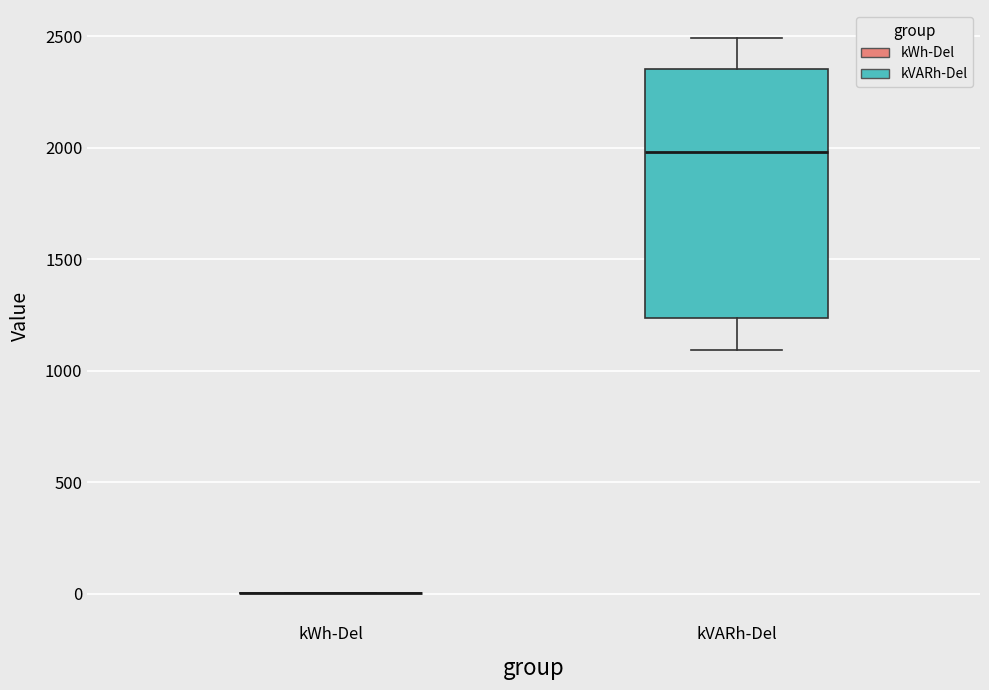

Reading left to right, read every box against the y-axis: the position of its median line, the range the box covers, and the ends of its whiskers. The values are not printed on the chart, so give them approximately, as read against the axis.

kWh-Del: box collapsed to a line at 0, whiskers 0 to 0
kVARh-Del: median 2000, box 1250 to 2350, whiskers 1100 to 2500